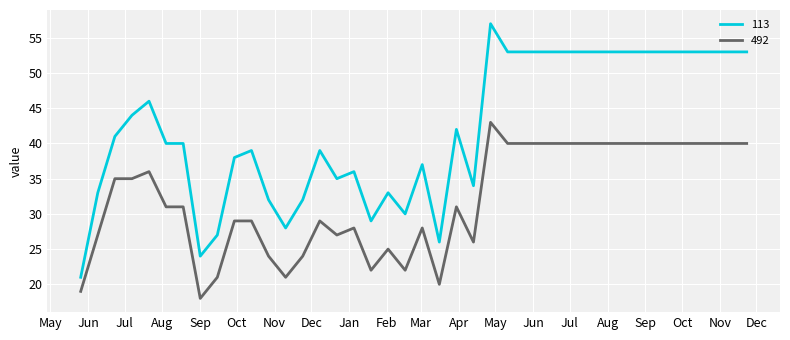

What is the minimum value shown in the chart?

18